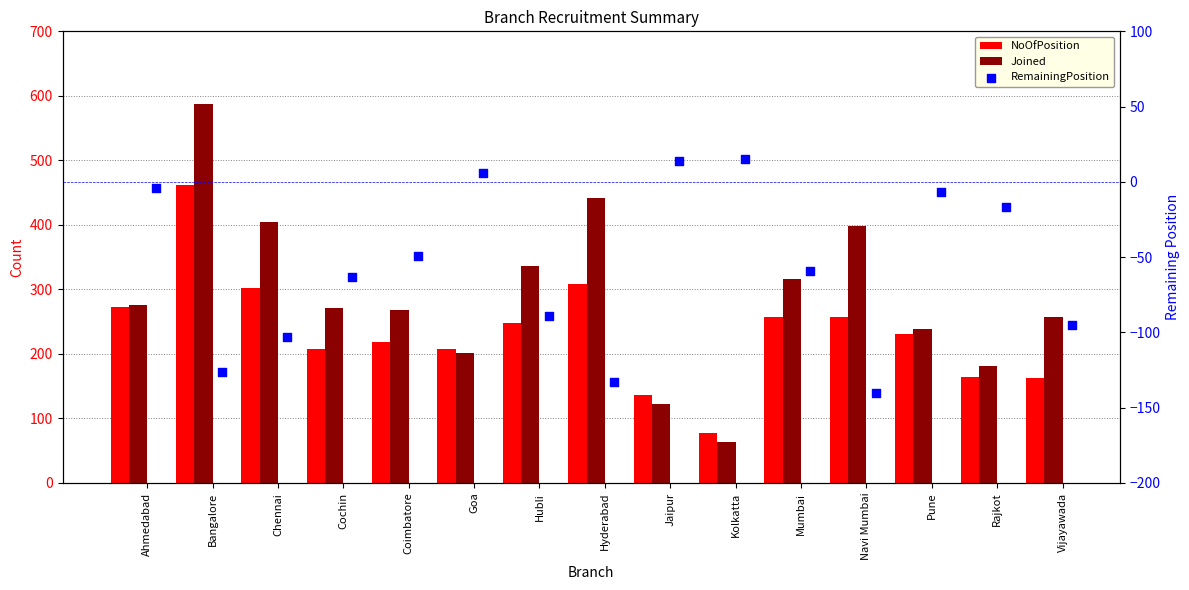

What is the total value across all series at Jaipur?

274